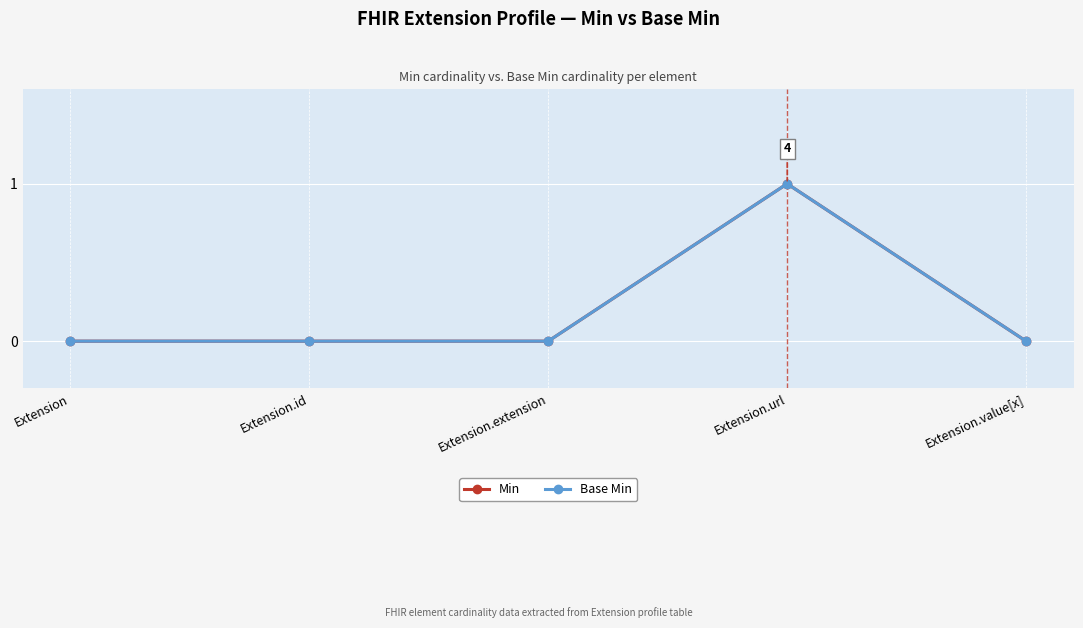

Does the chart have visible grid lines?

Yes